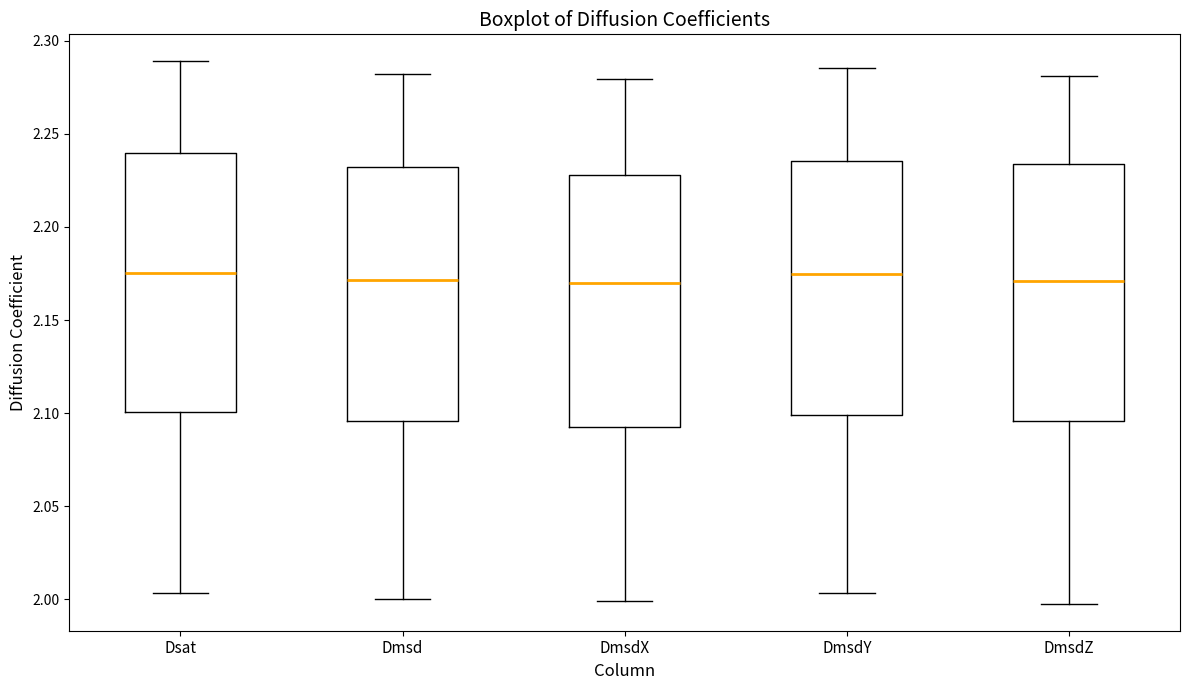

Where is the lower edge of the box for DmsdZ on the y-axis? The values are not printed on the chart, so give them approximately, as read against the axis.

2.095